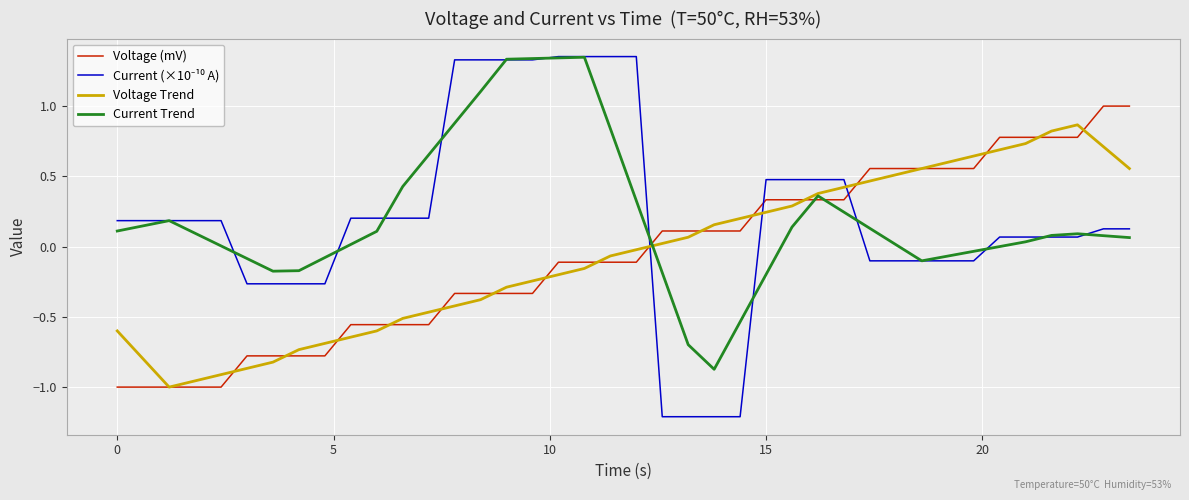

What is the maximum value for Voltage (mV)?

1.0